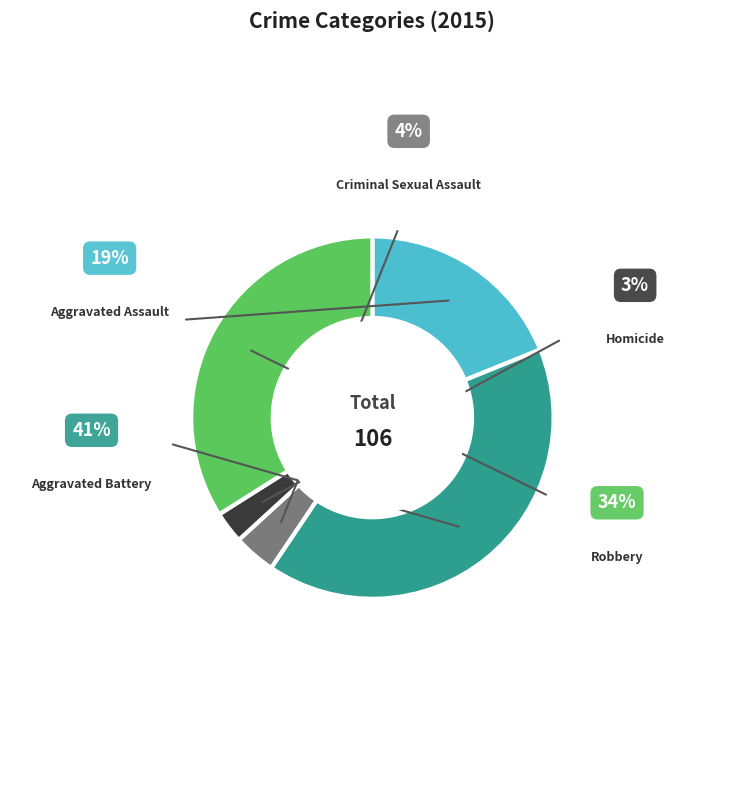

Is there any slice that represents more than half of the pie?

No